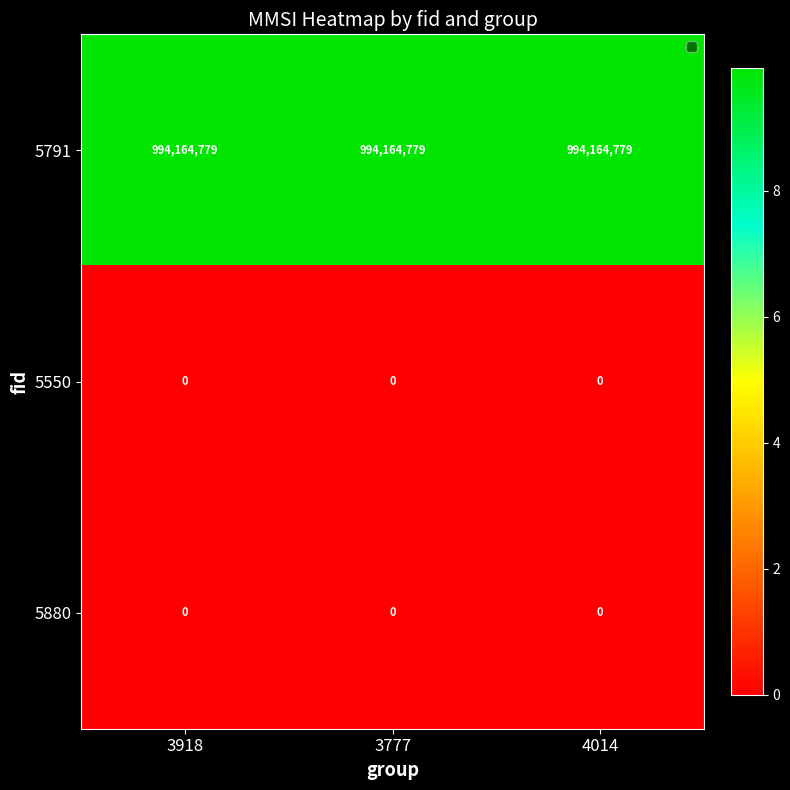

What is the total value across all series at 3918?

994164779